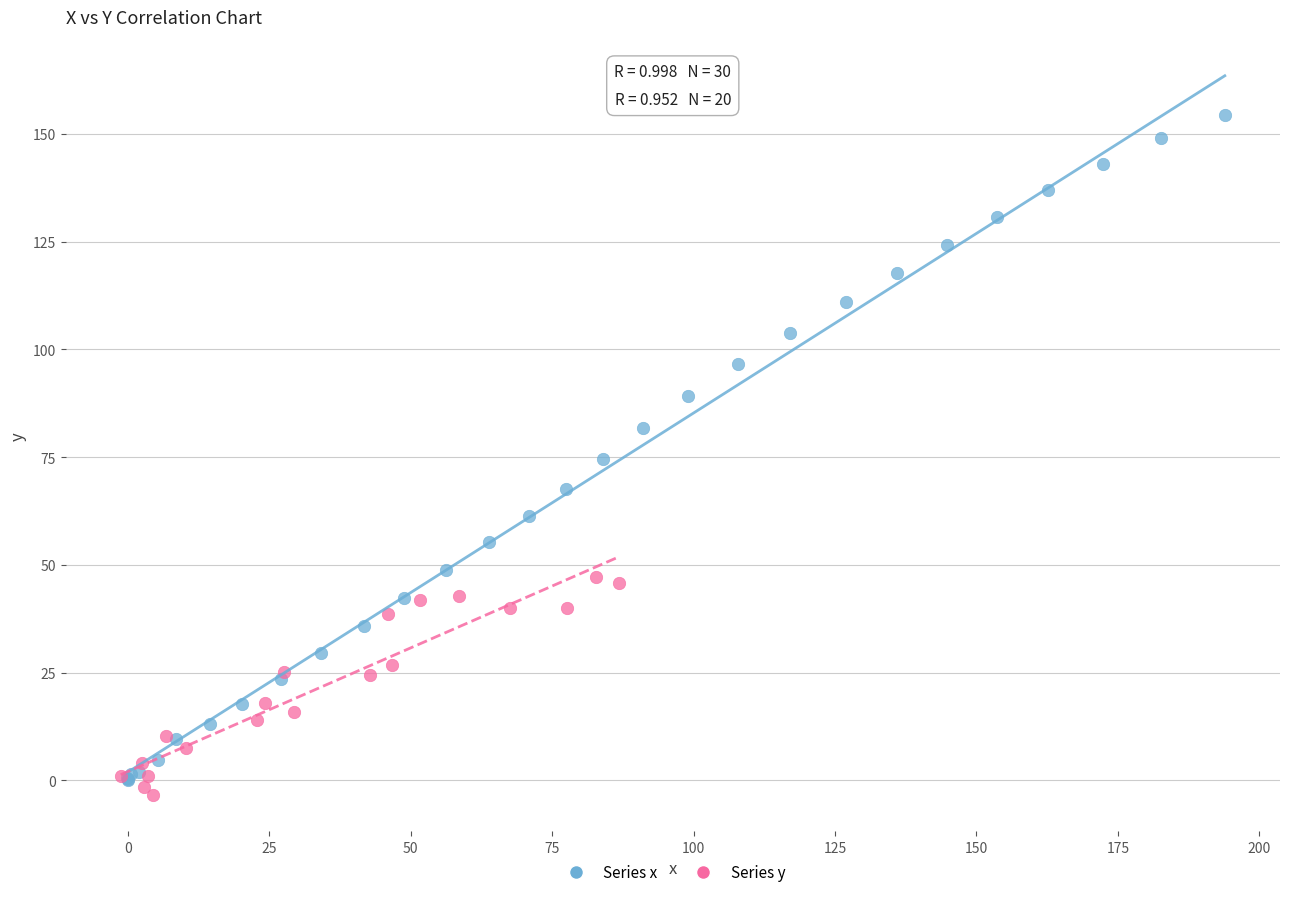

Which series reaches the maximum Y coordinate?

Series x